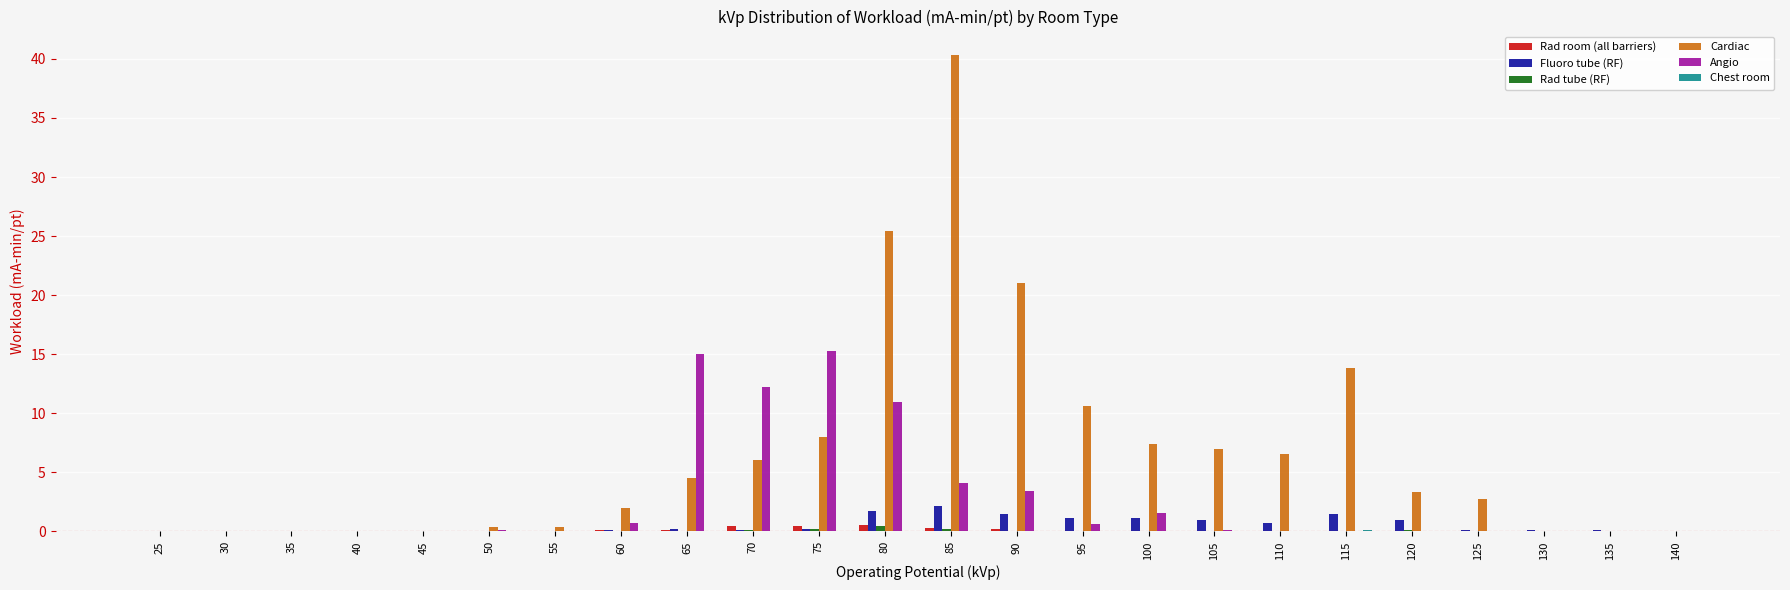

How many distinct data groups are displayed?

6